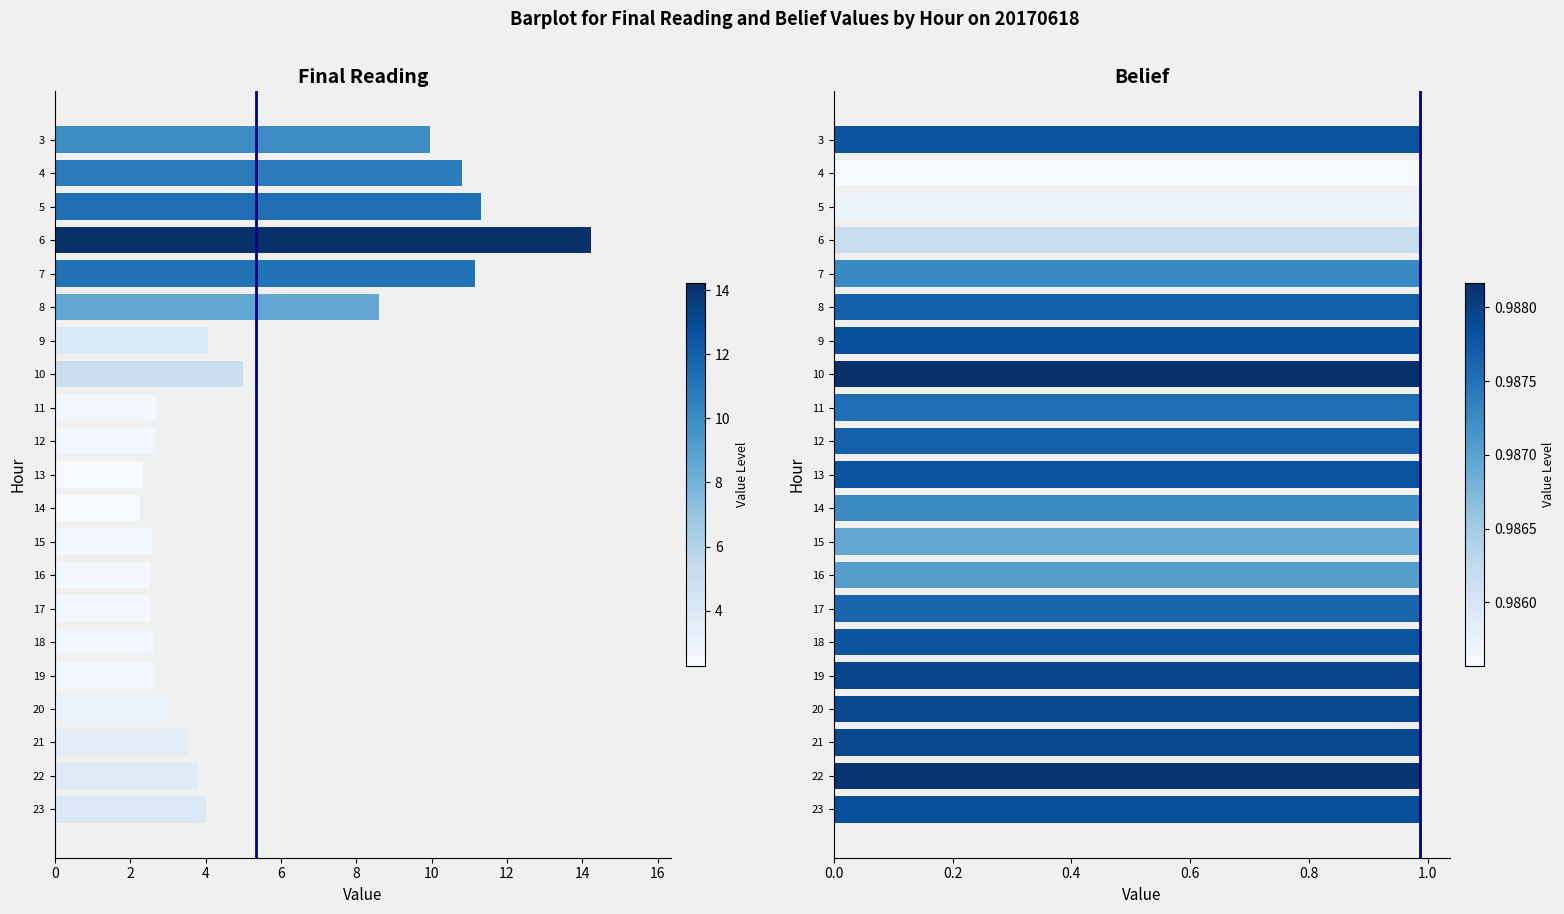

What is the value of the belief bar at the 1st from the left?

1.0